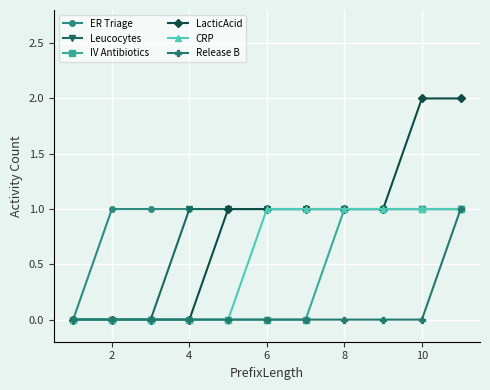

How many values in the CRP series are below 1?

5